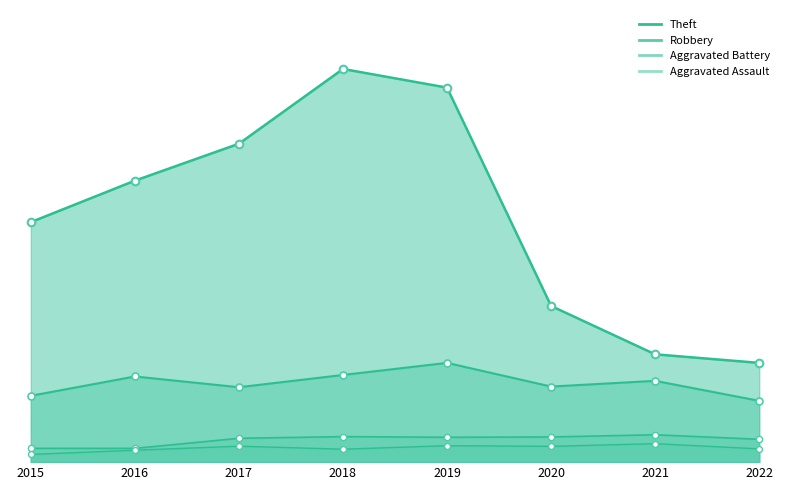

Which series has the largest total across all categories?

Theft